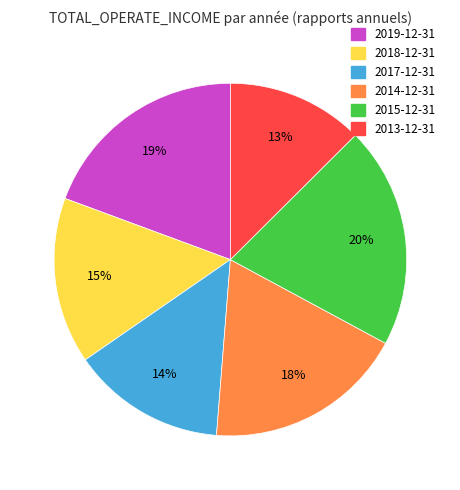

Which slice is the smallest?

2013-12-31